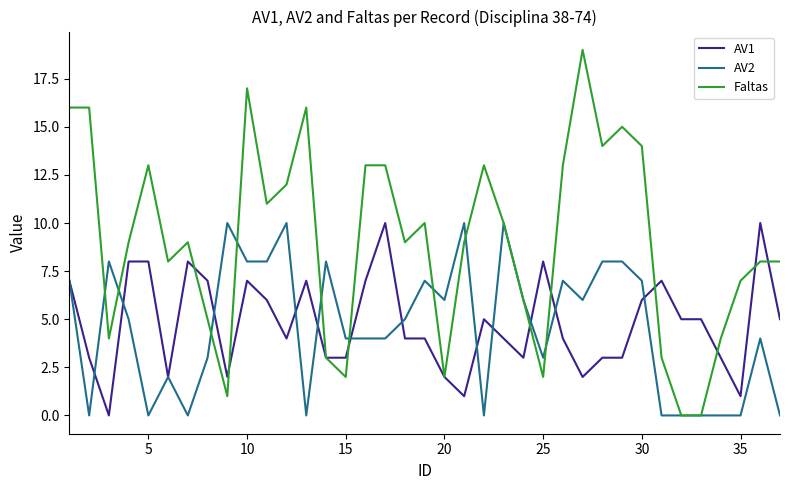

Which series has the widest spread of values?

Faltas